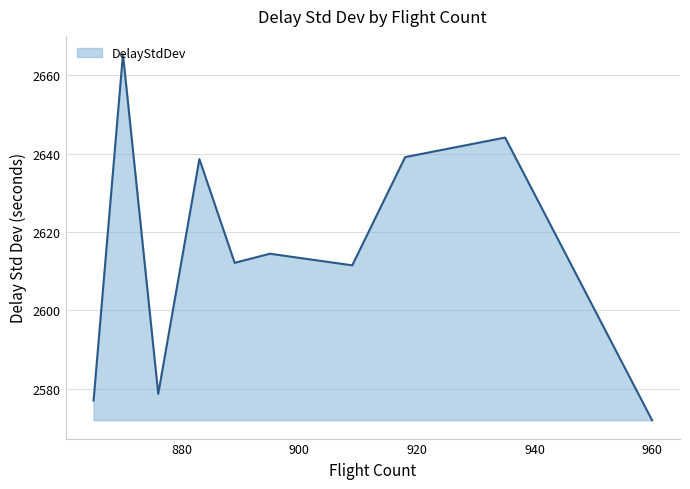

What is the greatest value displayed?

2665.4